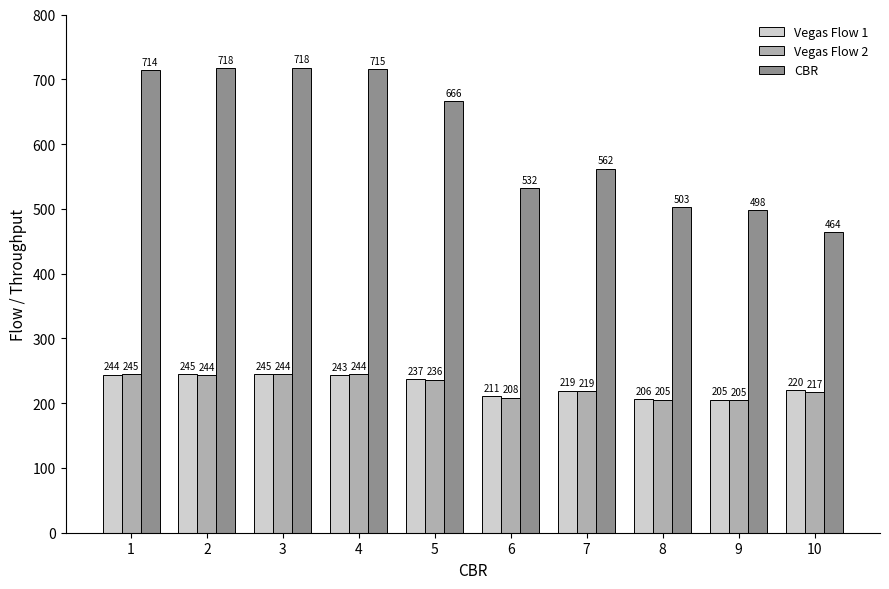

Is the value of CBR at 10 greater than the value of Vegas Flow 1 at 5?

Yes